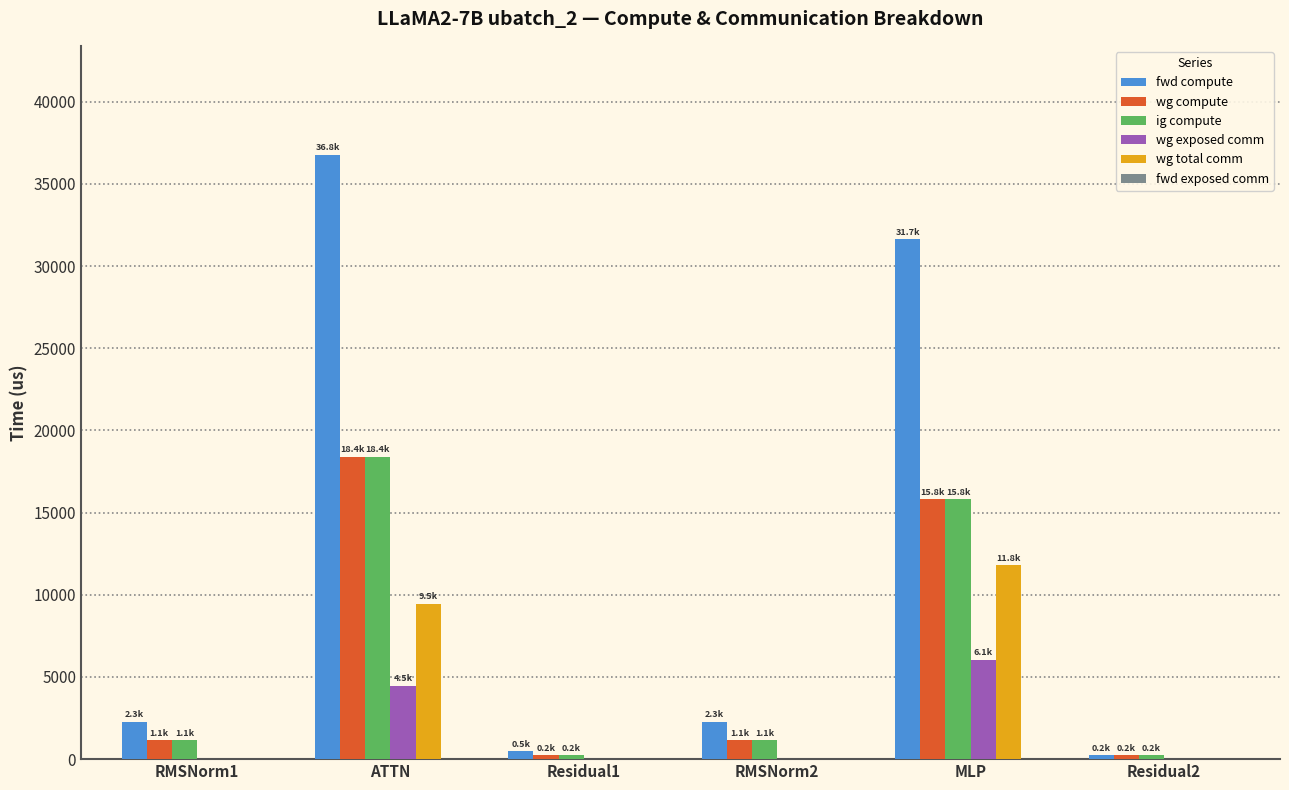

Which series has the widest spread of values?

fwd compute